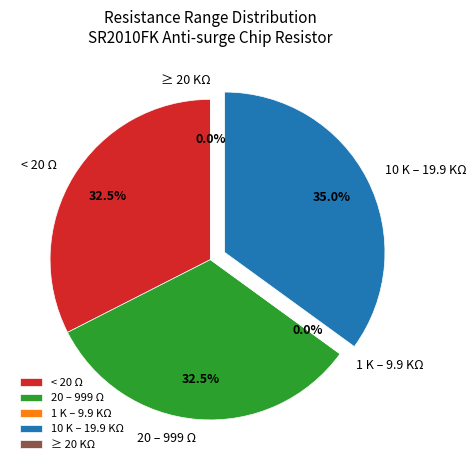

Does any single category account for the majority?

No